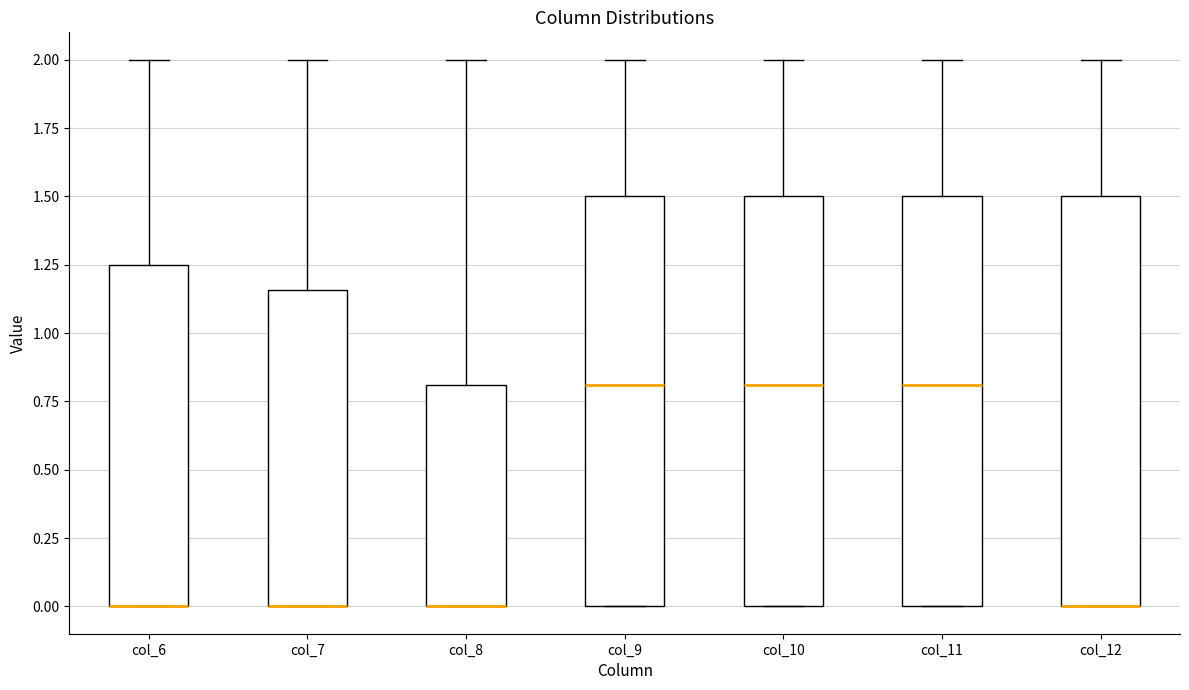

Reading left to right, transcribe this box plot: for each box, give where its median line is, the range the box spans, and where its two whiskers end, as read against the y-axis. The values are not printed on the chart, so give them approximately, as read against the axis.

col_6: median 0.00 (drawn on the box's lower edge), box 0.00 to 1.25, whiskers 0.00 to 2.00
col_7: median 0.00 (drawn on the box's lower edge), box 0.00 to 1.15, whiskers 0.00 to 2.00
col_8: median 0.00 (drawn on the box's lower edge), box 0.00 to 0.80, whiskers 0.00 to 2.00
col_9: median 0.80, box 0.00 to 1.50, whiskers 0.00 to 2.00
col_10: median 0.80, box 0.00 to 1.50, whiskers 0.00 to 2.00
col_11: median 0.80, box 0.00 to 1.50, whiskers 0.00 to 2.00
col_12: median 0.00 (drawn on the box's lower edge), box 0.00 to 1.50, whiskers 0.00 to 2.00